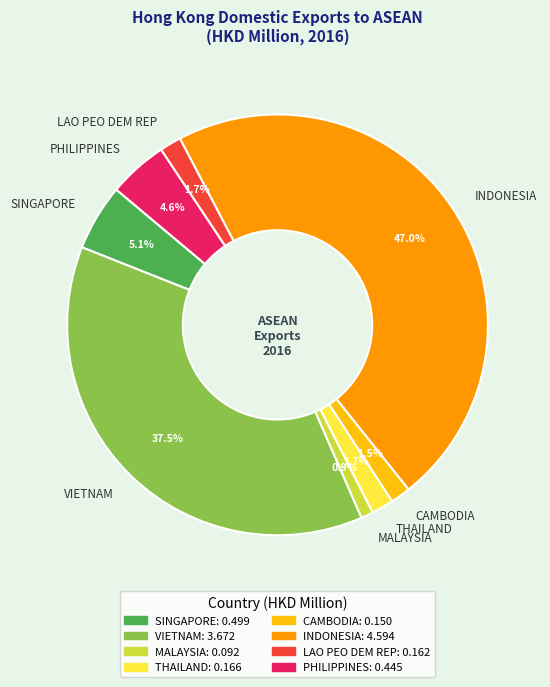

To the nearest percent, what portion does MALAYSIA represent?

1%